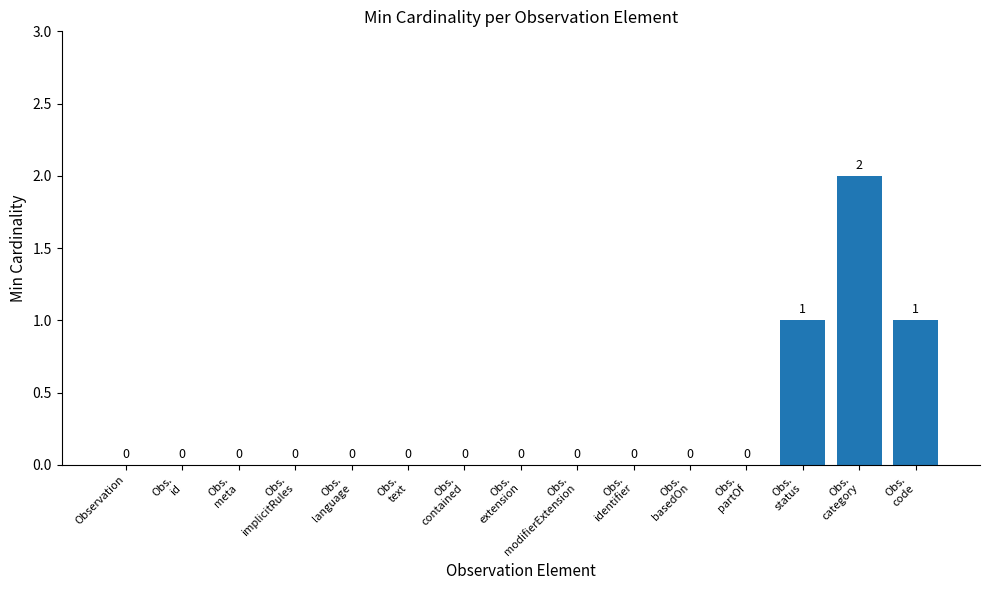

How many categories are shown in the chart?

15